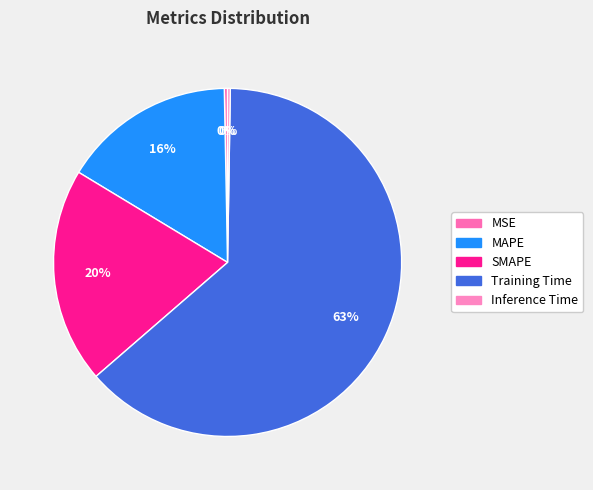

To the nearest percent, what is the combined percentage of Inference Time and MSE?

1%